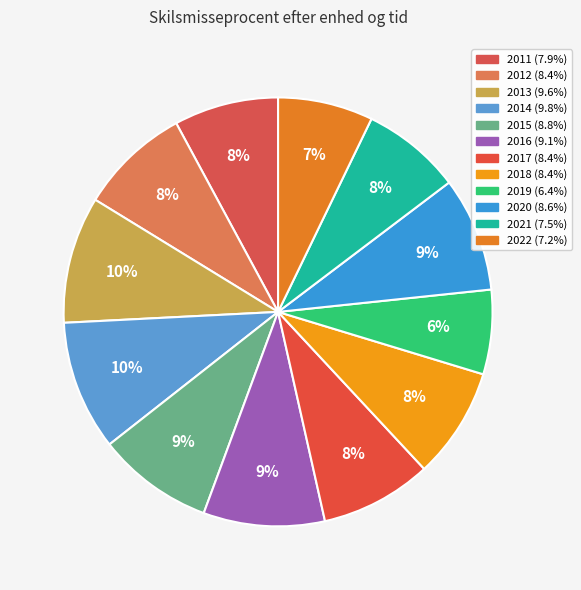

Count the number of slices in the pie.

12